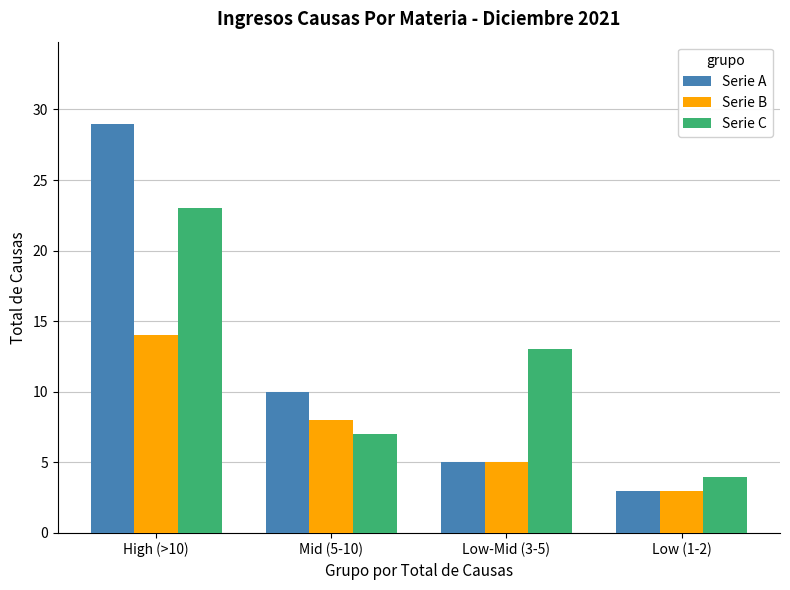

Count the number of data series in this chart.

3